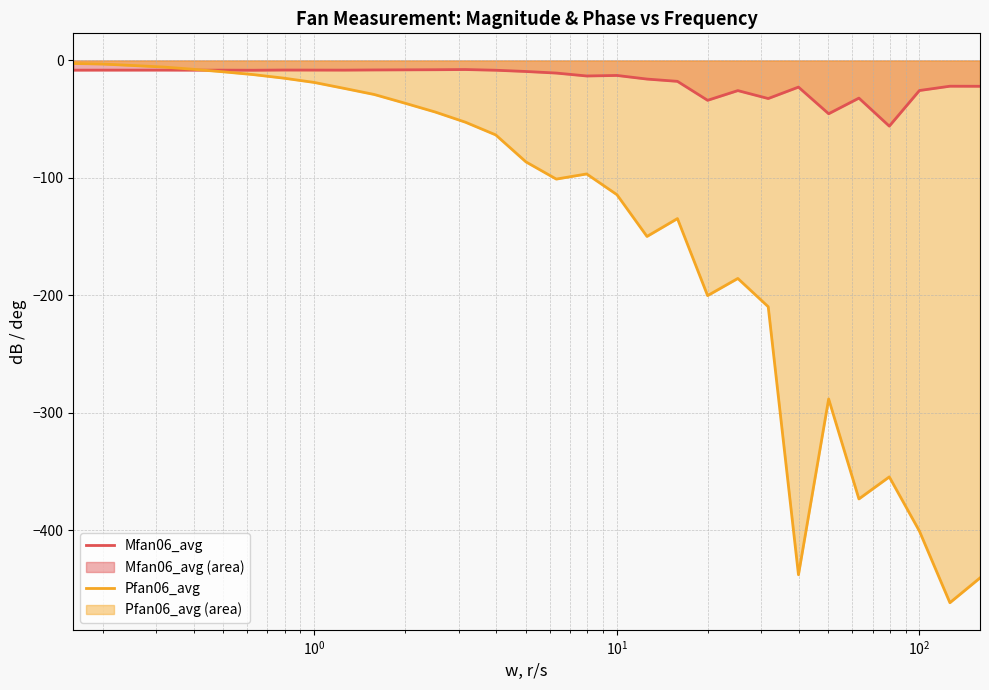

Which series has the largest total across all categories?

Mfan06_avg